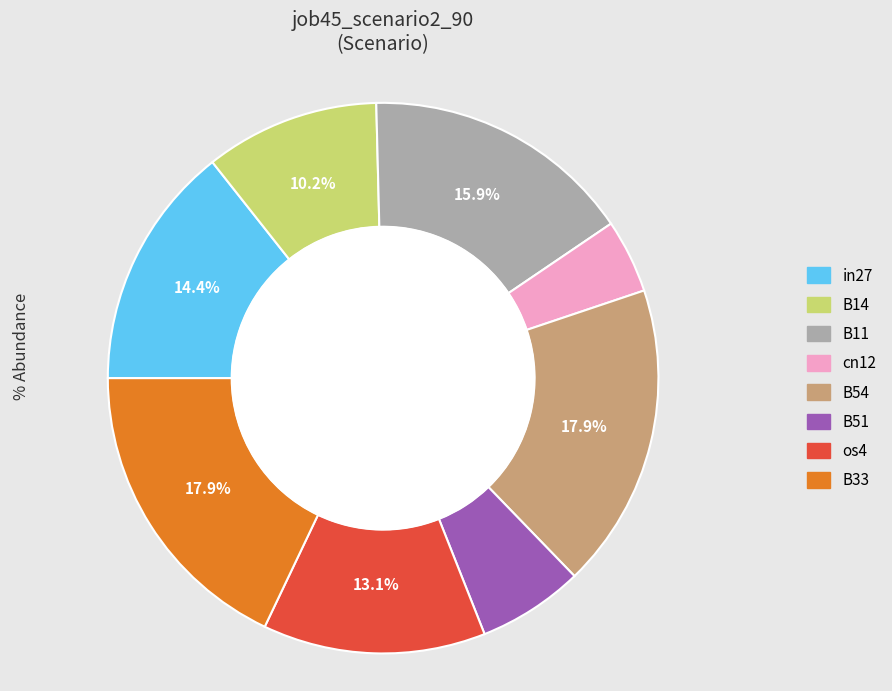

Is there any slice that represents more than half of the pie?

No